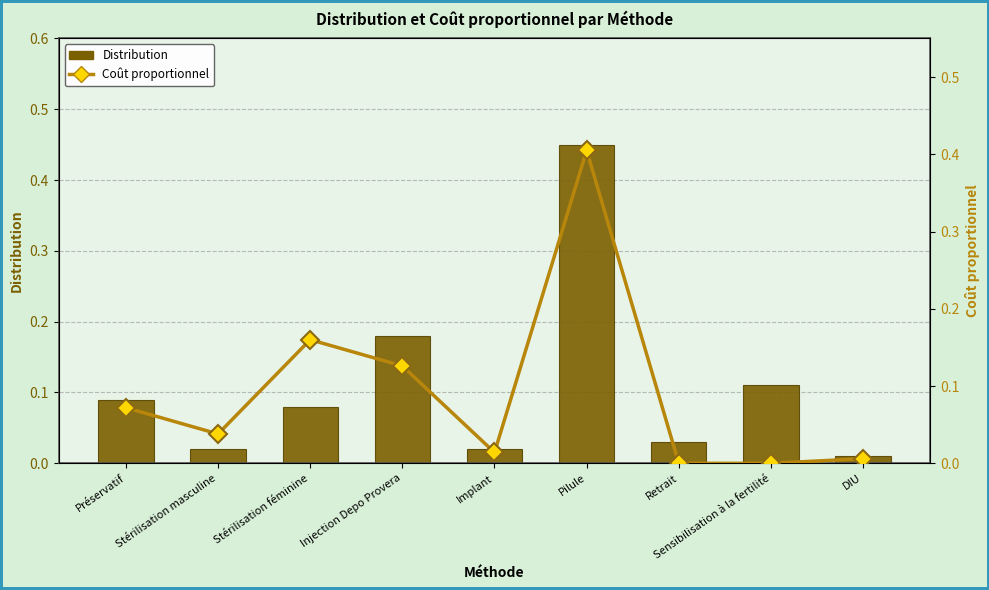

What is the sum of all Distribution values?

1.0